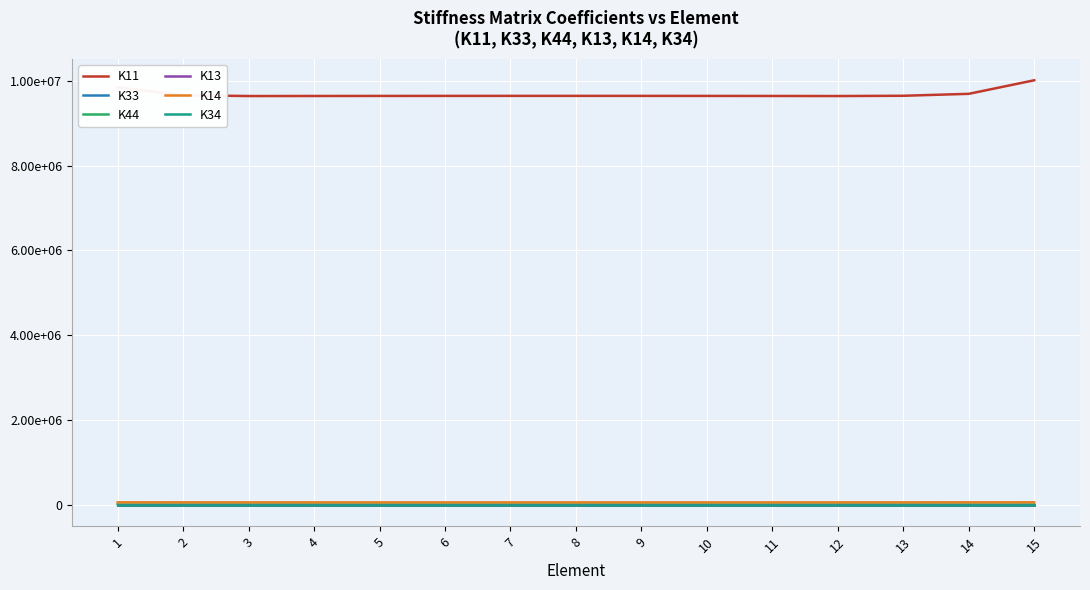

Reading left to right, list all the values displayed in this chart.

K11: 1=9851914.2	2=9665373.7	3=9645535.8	4=9646901.4	5=9648280.2	6=9649083.8	7=9649500.7	8=9649564.7	9=9649297.6	10=9648618.0	11=9647480.9	12=9645703.4	13=9651937.4	14=9697635.1	15=10017667.0
K33: 1=4.6	2=4.4	3=4.4	4=4.4	5=4.4	6=4.4	7=4.4	8=4.4	9=4.4	10=4.4	11=4.4	12=4.4	13=4.4	14=4.5	15=4.7
K44: 1=3318.2	2=3274.5	3=3279.6	4=3283.8	5=3286.7	6=3288.4	7=3289.2	8=3289.4	9=3288.8	10=3287.4	11=3285.0	12=3281.3	13=3276.3	14=3268.3	15=3371.1
K13: 1=-2.4	2=-2.7	3=-2.0	4=-2.4	5=-2.3	6=-2.3	7=-2.3	8=-2.3	9=-2.3	10=-2.3	11=-2.4	12=-2.4	13=-2.7	14=-2.8	15=-2.3
K14: 1=54386.6	2=53579.7	3=53232.8	4=53138.2	5=53079.7	6=53043.2	7=53024.6	8=53022.0	9=53034.8	10=53064.2	11=53114.0	12=53190.4	13=53382.5	14=54132.1	15=54468.9
K34: 1=-0.1	2=-0.1	3=-0.1	4=-0.1	5=-0.1	6=-0.1	7=-0.1	8=-0.1	9=-0.1	10=-0.1	11=-0.1	12=-0.1	13=-0.1	14=-0.1	15=-0.1